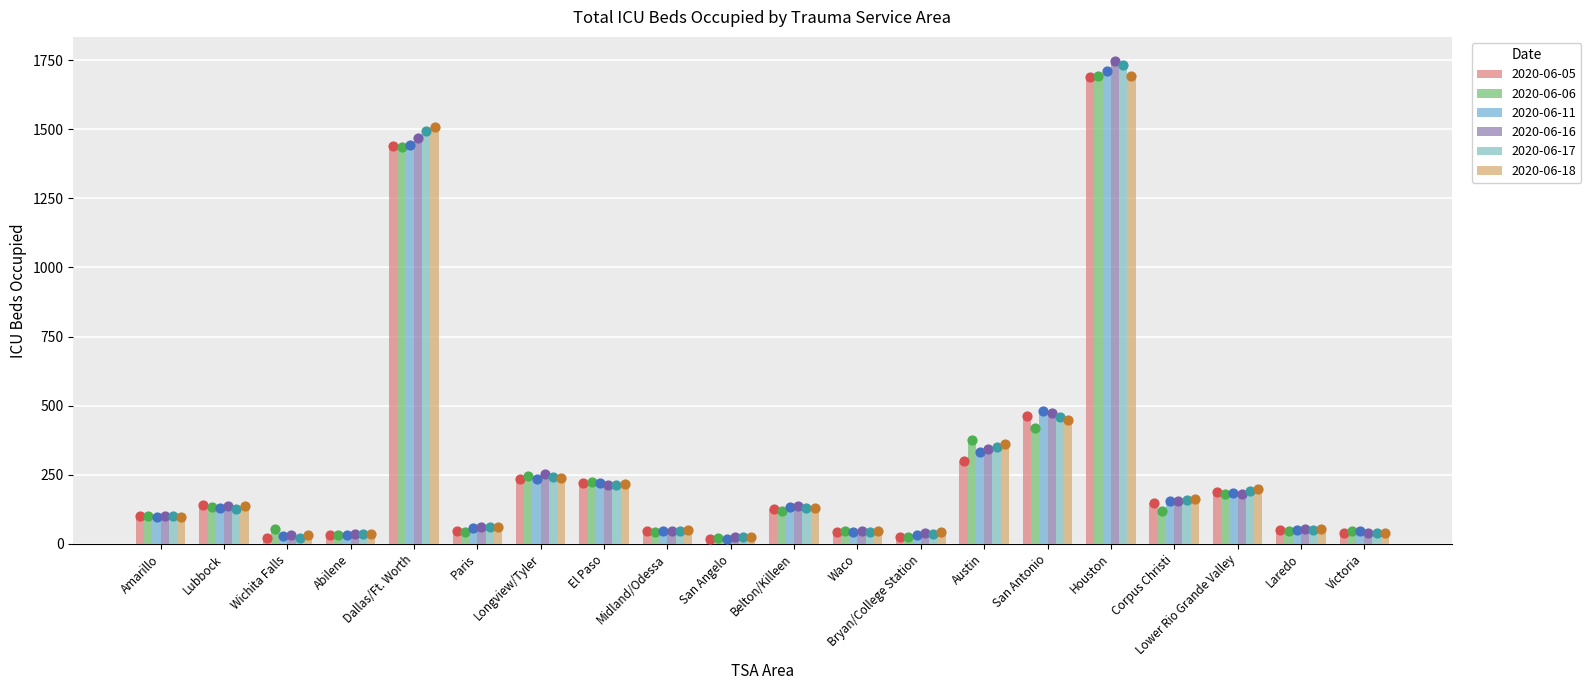

What is the total value across all series at Lower Rio Grande Valley?

1122